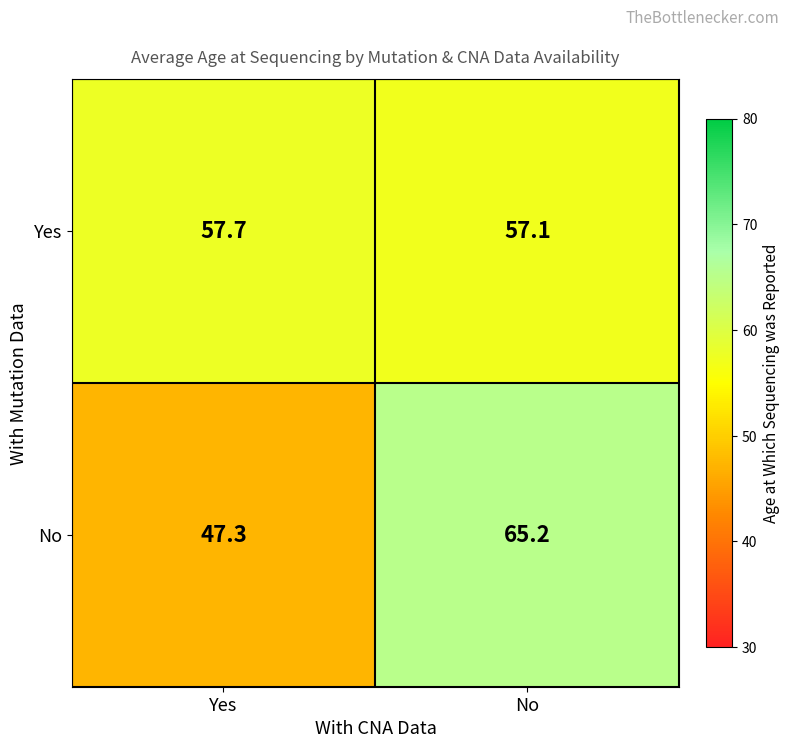

What is the highest value of the No series?

65.2